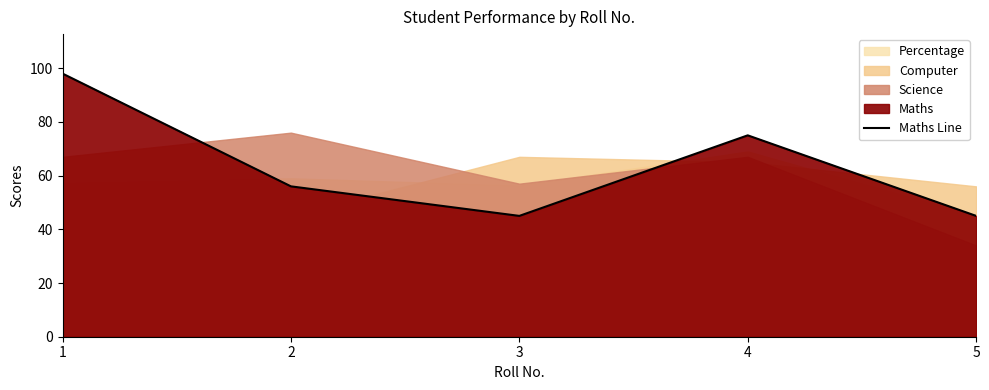

Reading left to right, extract all data points from this chart.

1=98	2=56	3=45	4=75	5=45